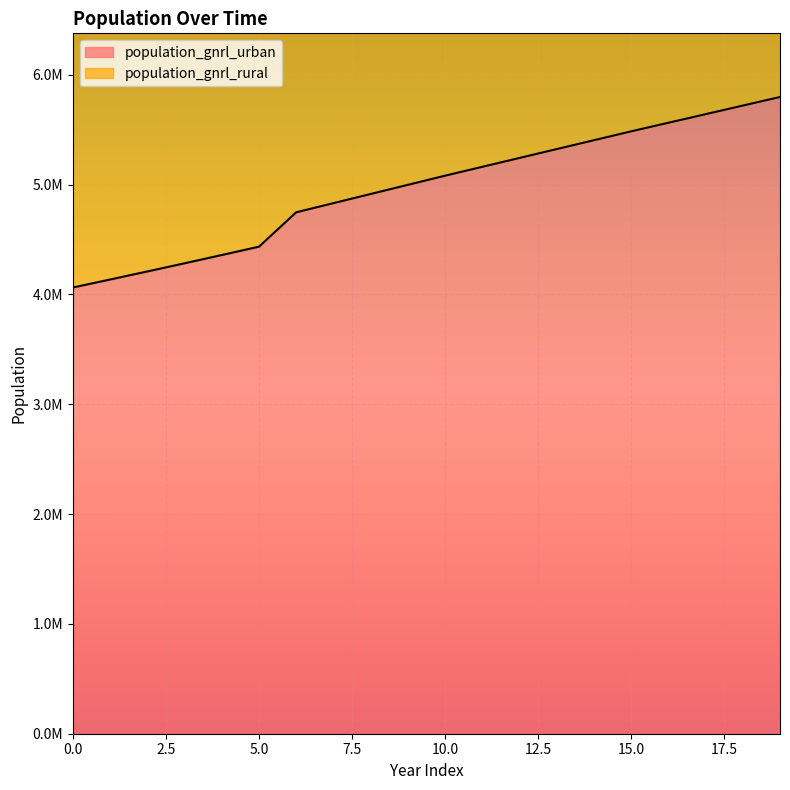

The value at 1 is 2053634.7. True or false?

False